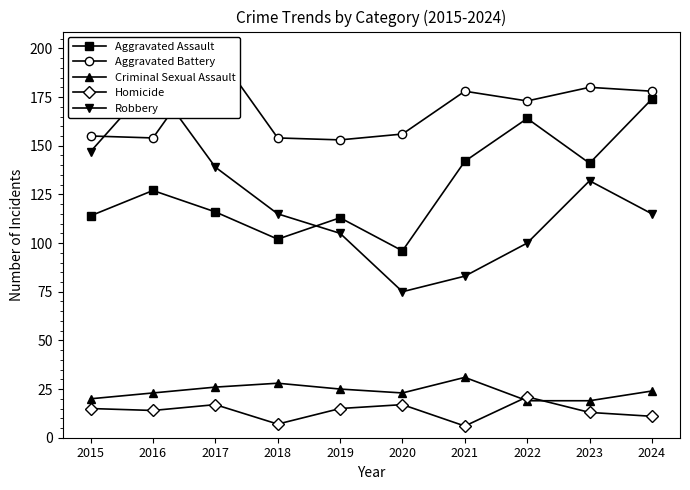

At how many categories does at least one series exceed 74?

10